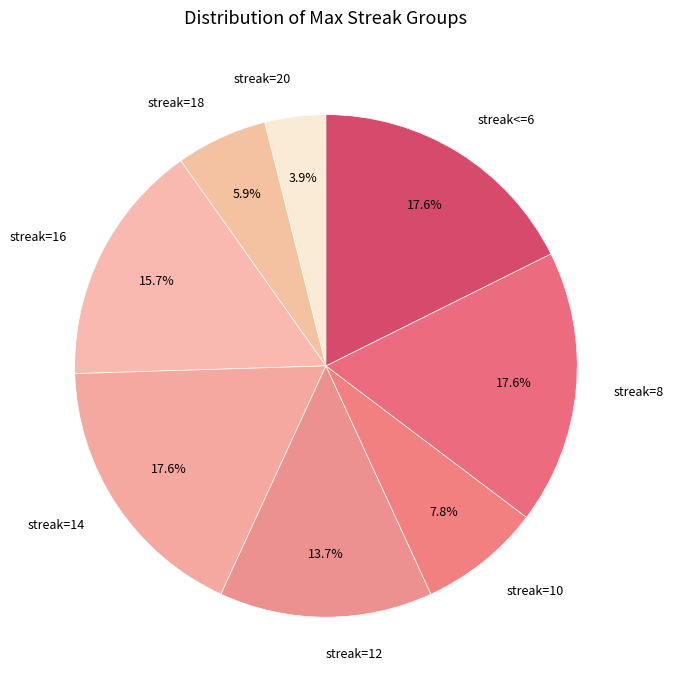

Approximately how many times larger is the value at streak=12 compared to streak=14?

0.8